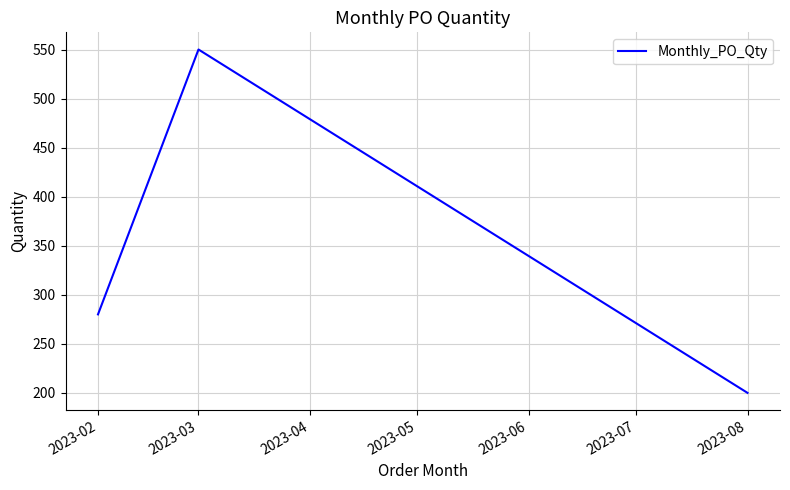

What is the maximum value shown in the chart?

550